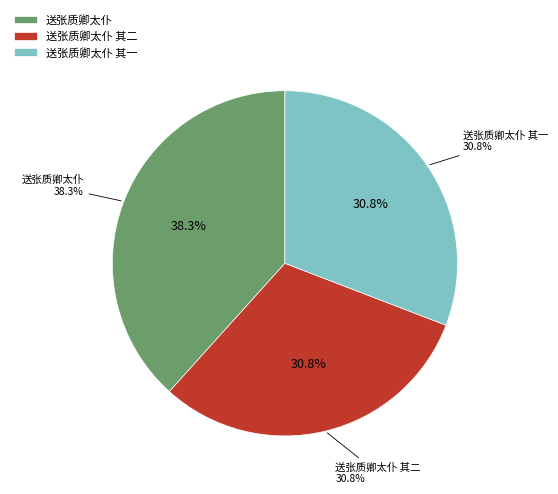

Does 送张质卿太仆 其二 account for over 50% of the chart?

No